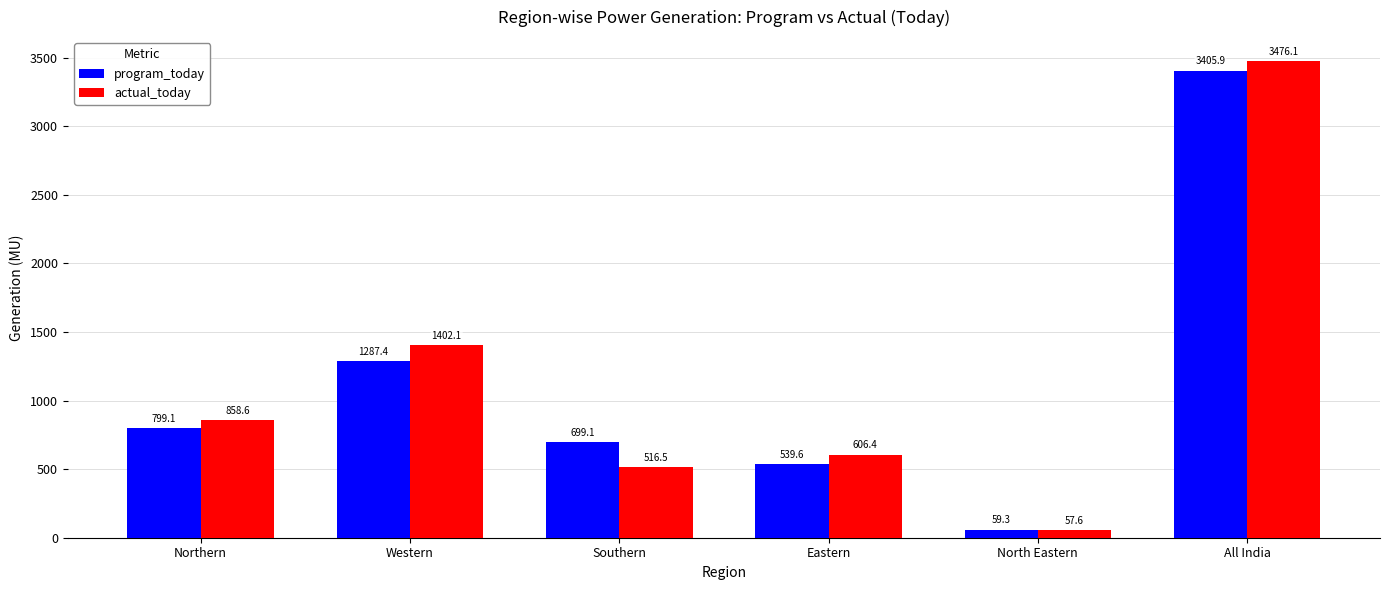

What is the label of the 1st bar from the left?

Northern